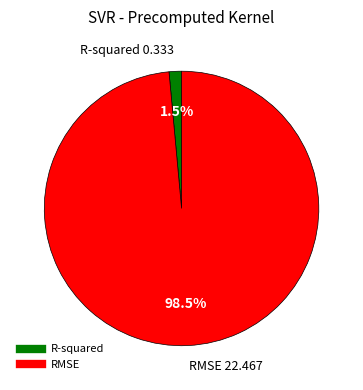

Is there any slice that represents more than half of the pie?

Yes